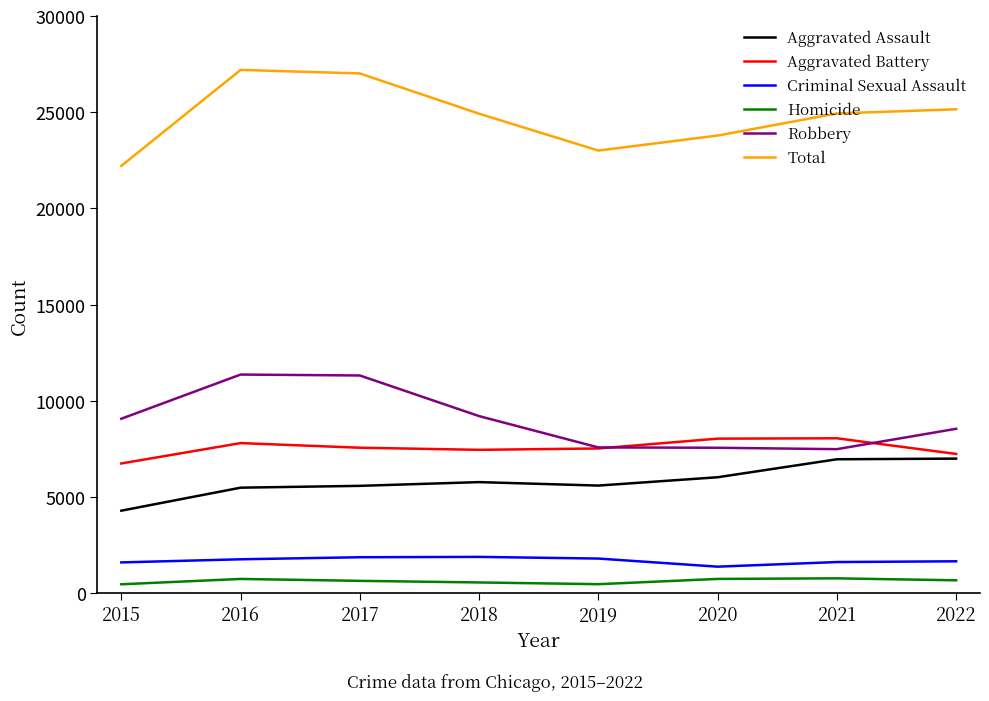

True or false: Homicide and Total intersect in this chart.

False